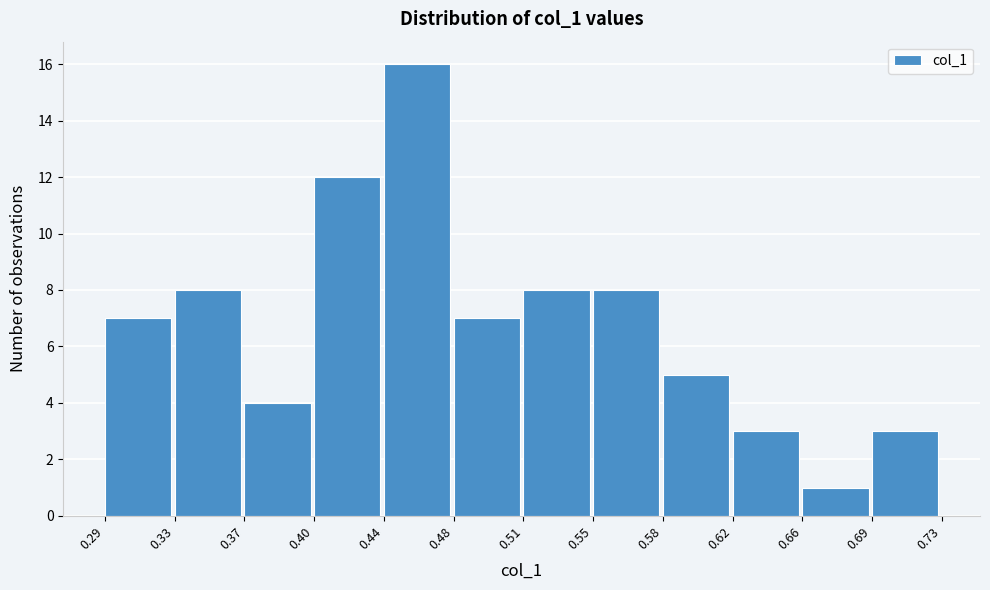

Reading right to left, list all the values displayed in this chart.

3	1	3	5	8	8	7	16	12	4	8	7